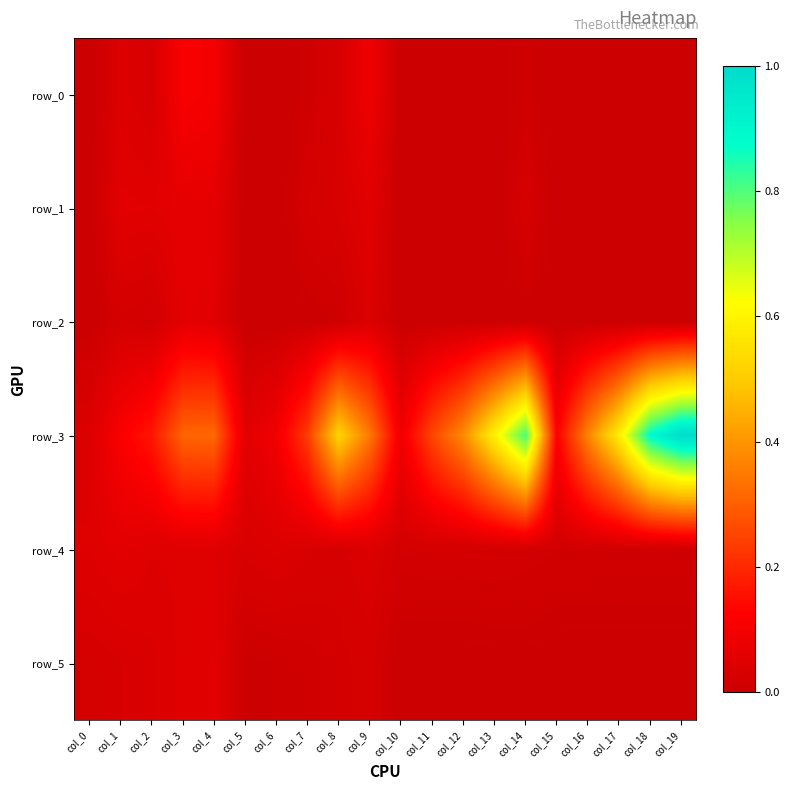

What is the difference between the highest and lowest values at col_9?

0.3